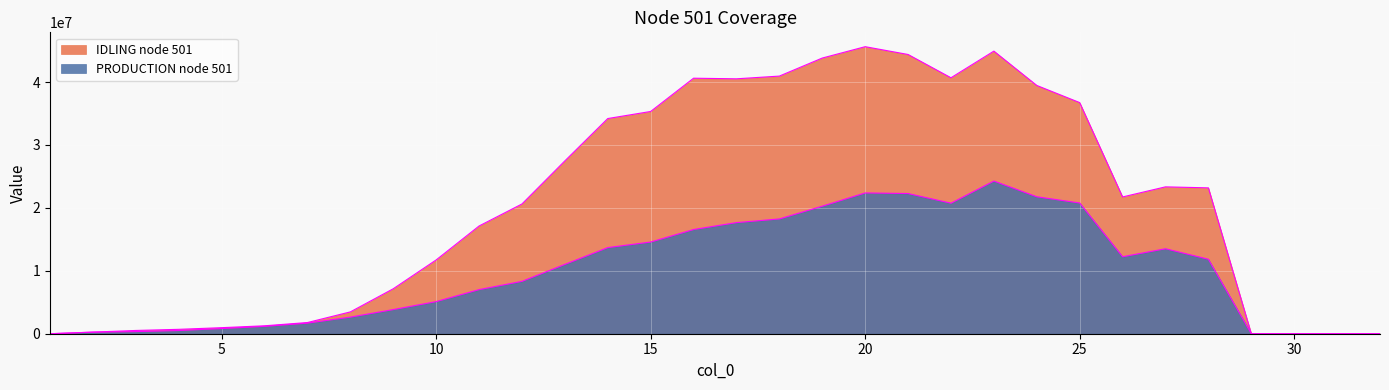

Which category has the highest value in the PRODUCTION node 501 series?

23